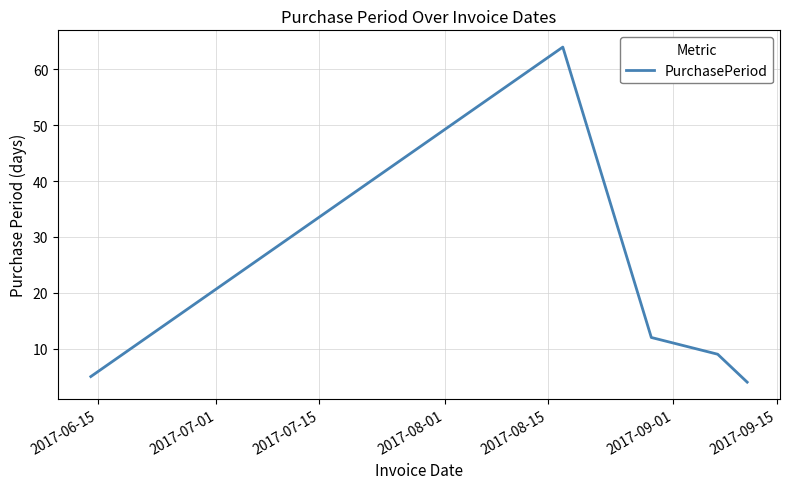

What is the difference between the maximum and minimum values?

60